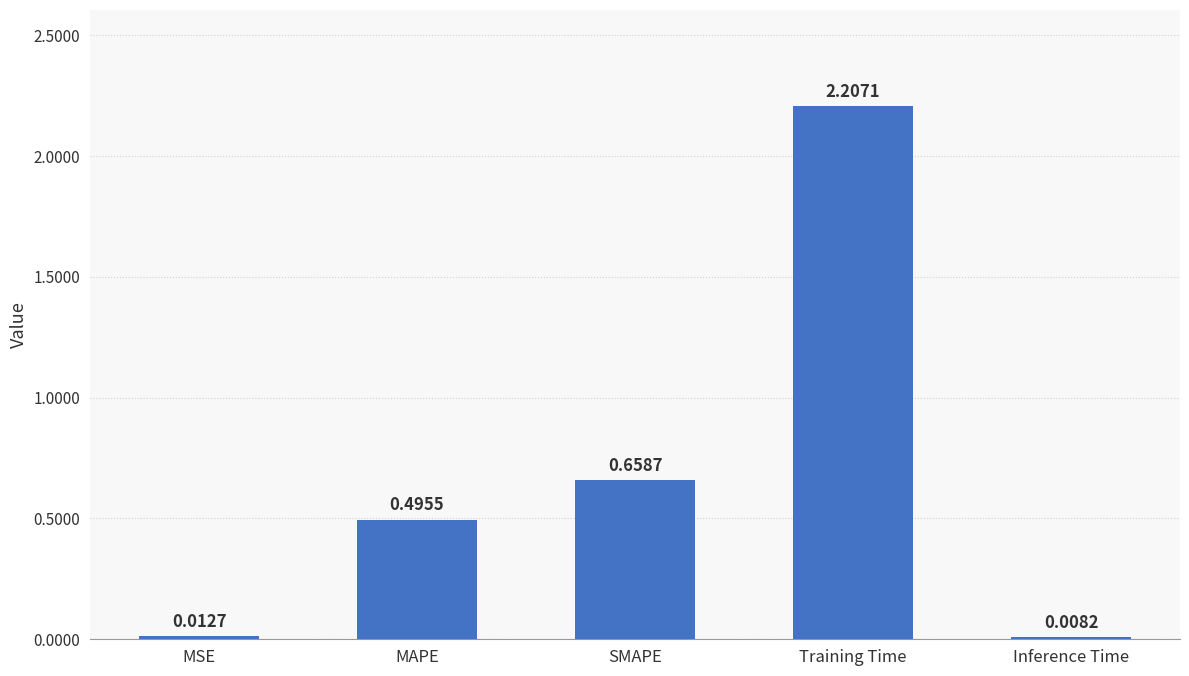

What is the maximum value shown in the chart?

2.2